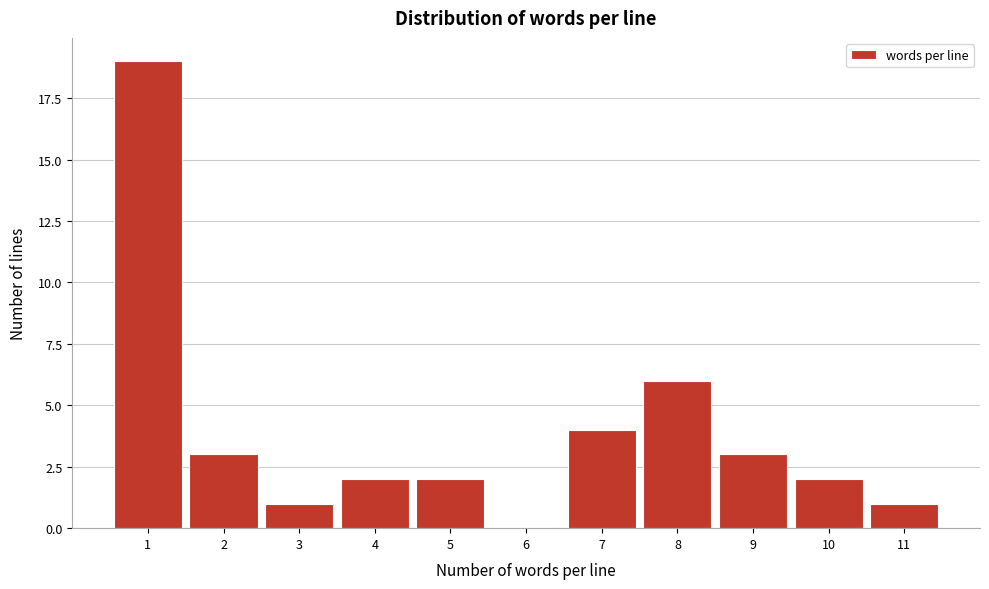

Reading left to right, list every bar in this chart as the range it spans on the x-axis followed by its height. The values are not printed on the chart, so give them approximately, as read against the axis.

0.5 to 1.5: 19
1.5 to 2.5: 3
2.5 to 3.5: 1
3.5 to 4.5: 2
4.5 to 5.5: 2
5.5 to 6.5: 0
6.5 to 7.5: 4
7.5 to 8.5: 6
8.5 to 9.5: 3
9.5 to 10.5: 2
10.5 to 11.5: 1